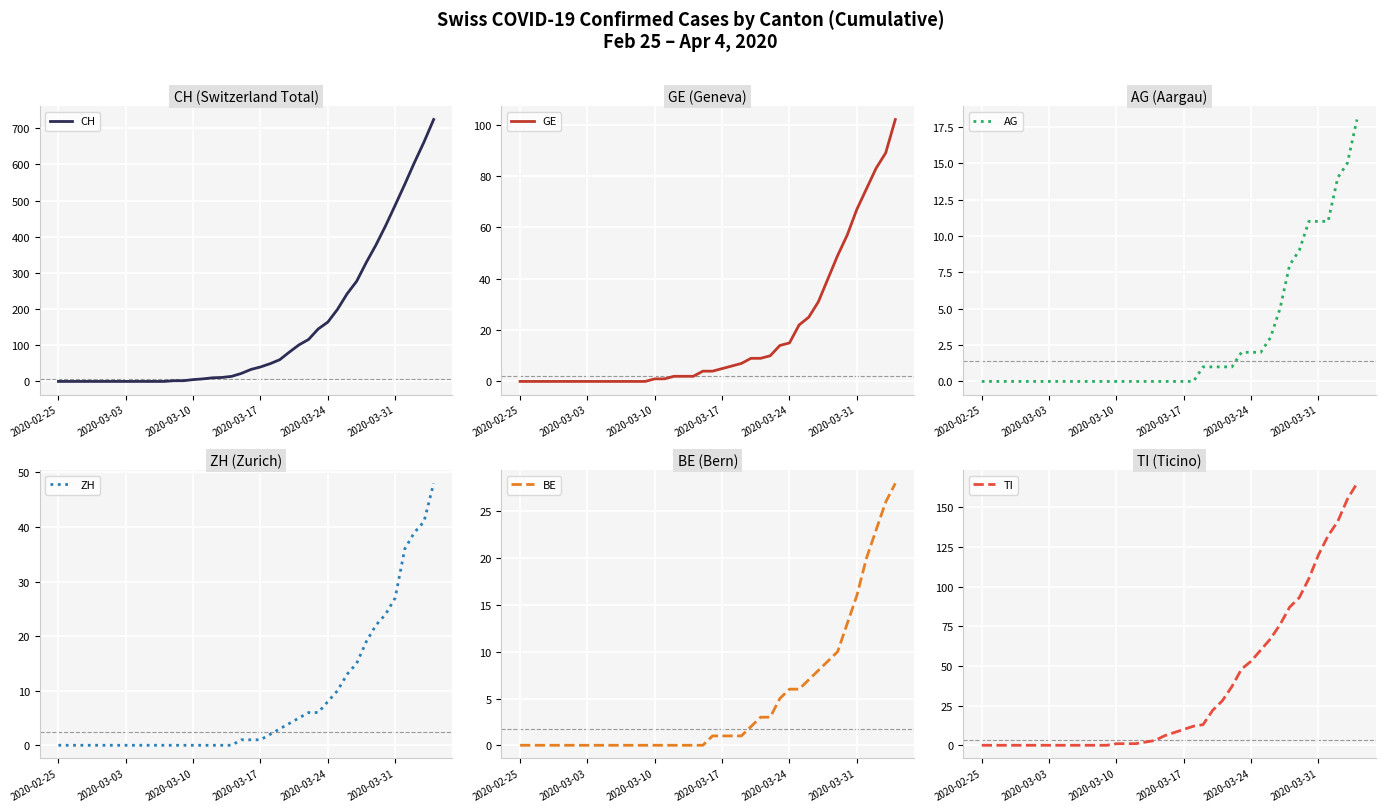

Reading left to right, extract all data points from this chart.

CH: 0	0	0	0	0	0	0	0	0	0	0	0	2	2	5	7	10	11	14	22	33	40	49	60	81	101	116	145	164	199	242	277	329	377	430	487	545	605	662	724
GE: 0	0	0	0	0	0	0	0	0	0	0	0	0	0	1	1	2	2	2	4	4	5	6	7	9	9	10	14	15	22	25	31	40	49	57	67	75	83	89	102
AG: 0	0	0	0	0	0	0	0	0	0	0	0	0	0	0	0	0	0	0	0	0	0	0	1	1	1	1	2	2	2	3	5	8	9	11	11	11	14	15	18
ZH: 0	0	0	0	0	0	0	0	0	0	0	0	0	0	0	0	0	0	0	1	1	1	2	3	4	5	6	6	8	10	13	15	19	22	24	27	36	39	41	48
BE: 0	0	0	0	0	0	0	0	0	0	0	0	0	0	0	0	0	0	0	0	1	1	1	1	2	3	3	5	6	6	7	8	9	10	13	16	20	23	26	28
TI: 0	0	0	0	0	0	0	0	0	0	0	0	0	0	1	1	1	2	3	6	8	10	12	13	22	28	37	48	53	60	67	76	87	93	105	120	132	141	155	165